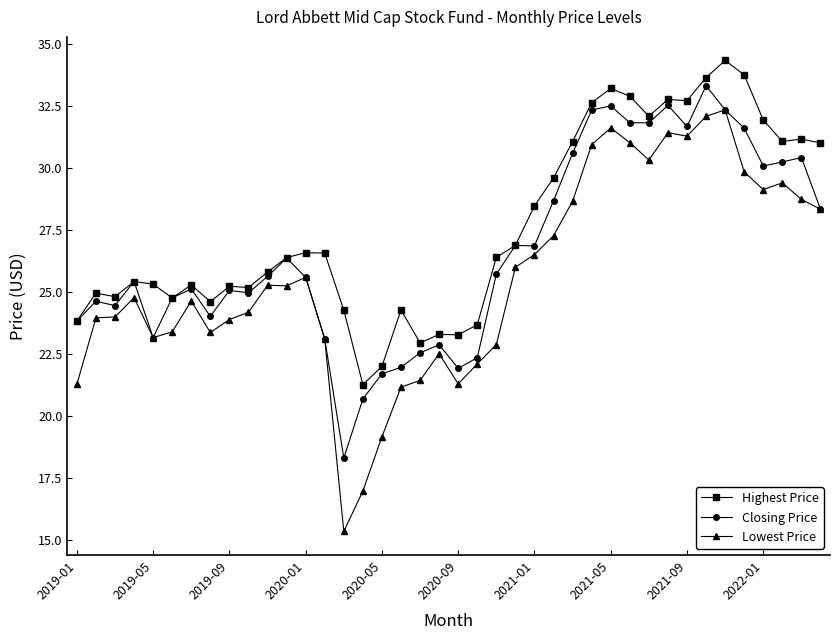

True or false: Lowest Price and Highest Price cross at least once.

False